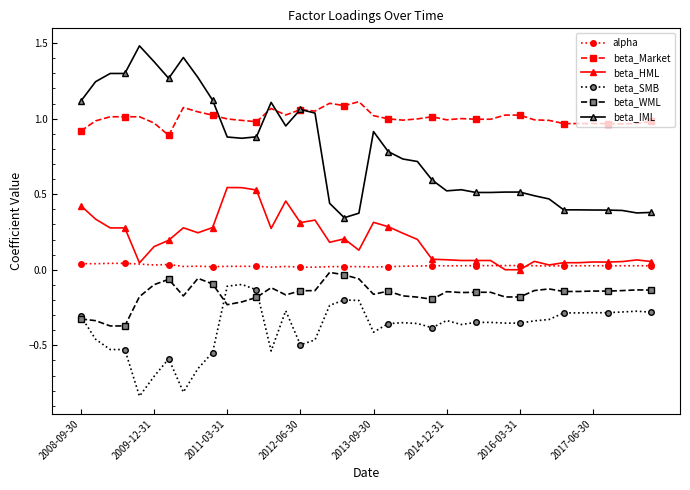

True or false: beta_IML has more than 2 interior local peaks.

True